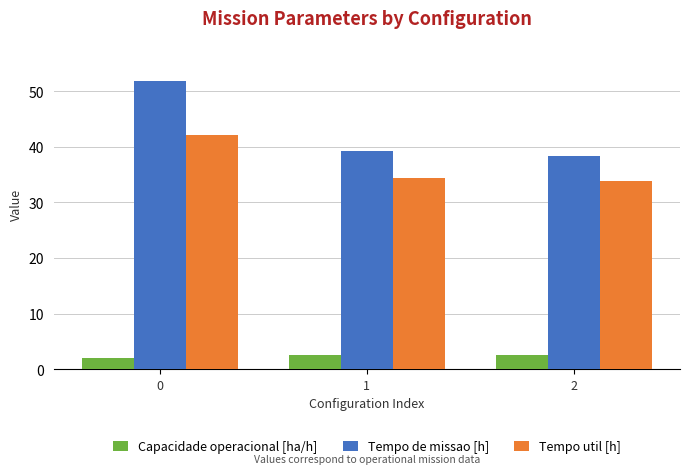

What is the spread (max minus min) of values at 2?

35.6